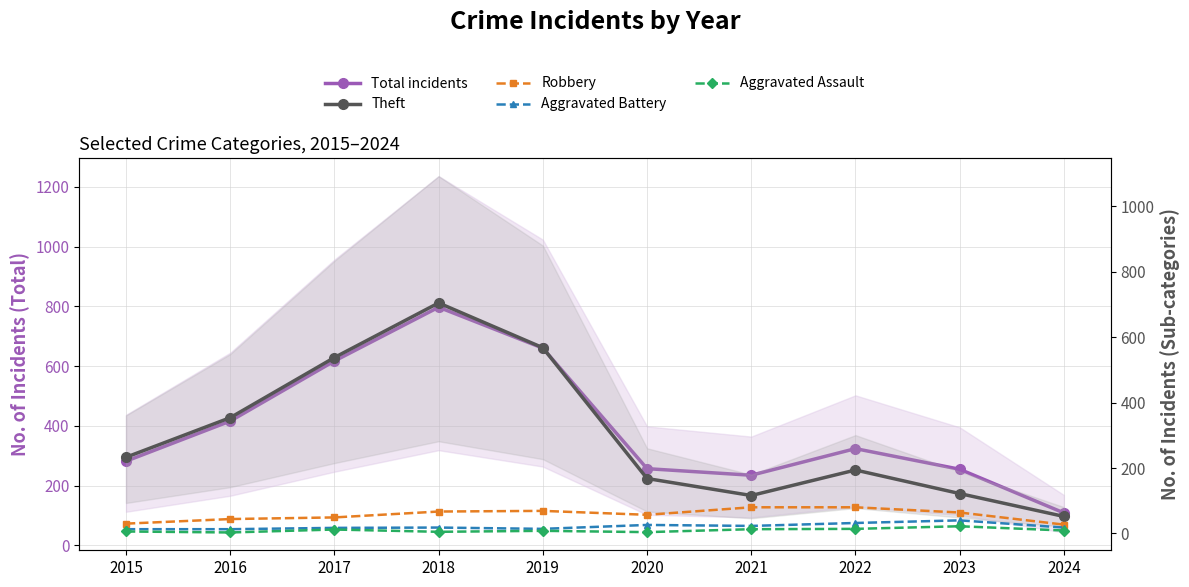

What is the maximum value shown in the chart?

797